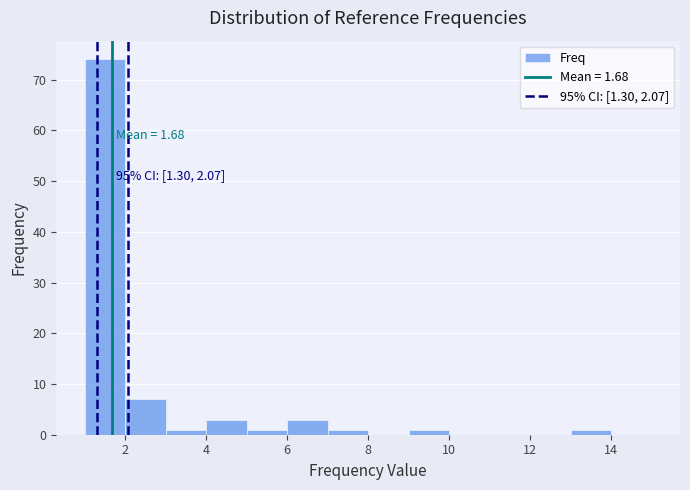

Over which range of the x-axis is the bar tallest?

1 to 2